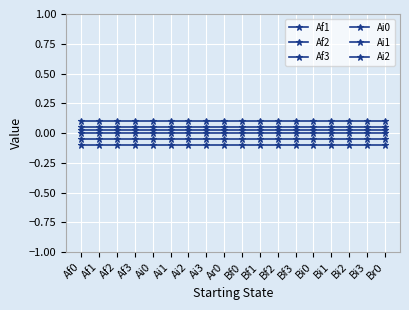

How many data points does each series have?

18